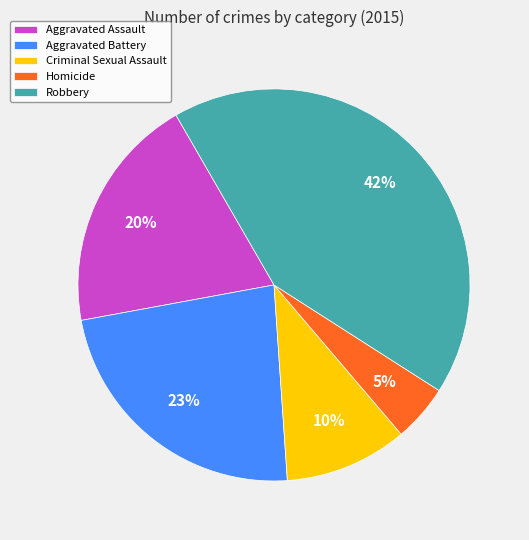

To the nearest percent, what is the combined percentage of Robbery and Homicide?

47%